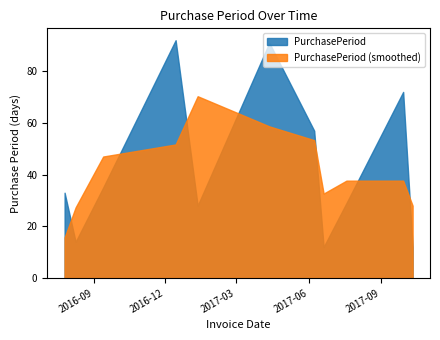

How many points are higher than both their immediate neighbors (excluding endpoints)?

3